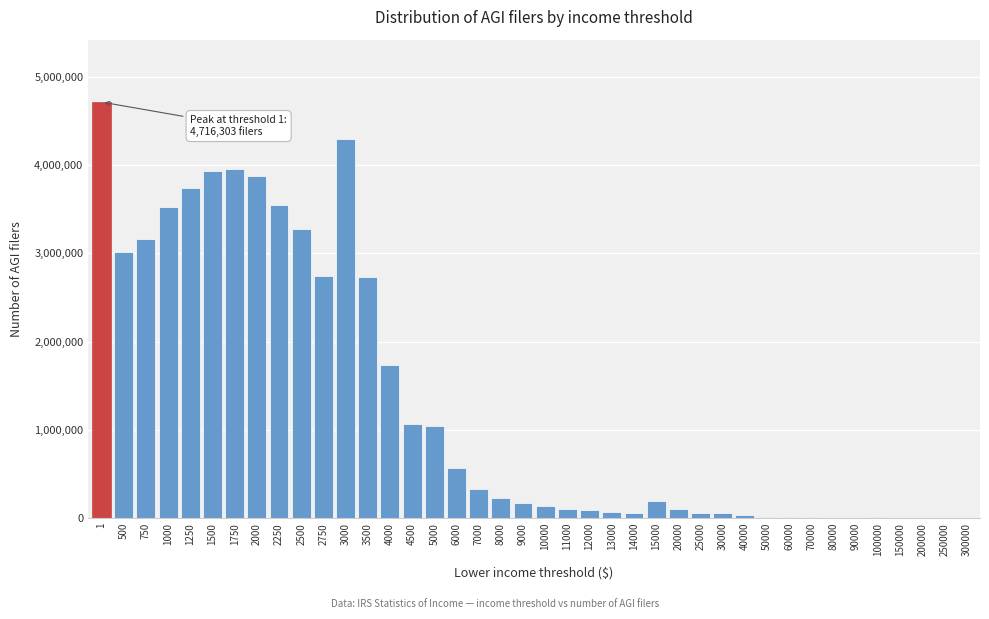

What is the sum of all values?

52599852